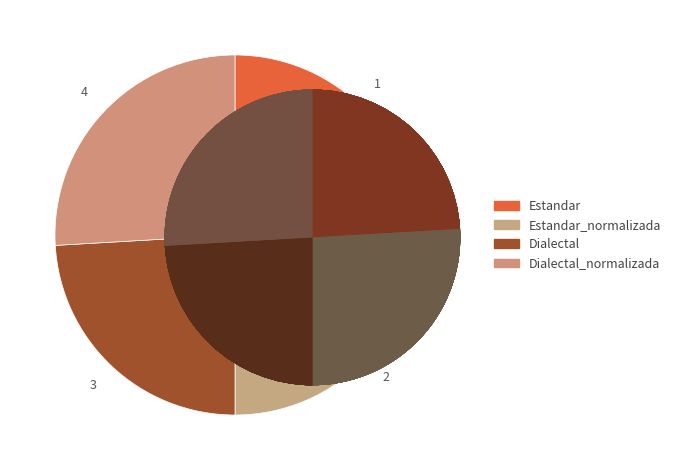

To the nearest percent, what is the average slice percentage?

25%